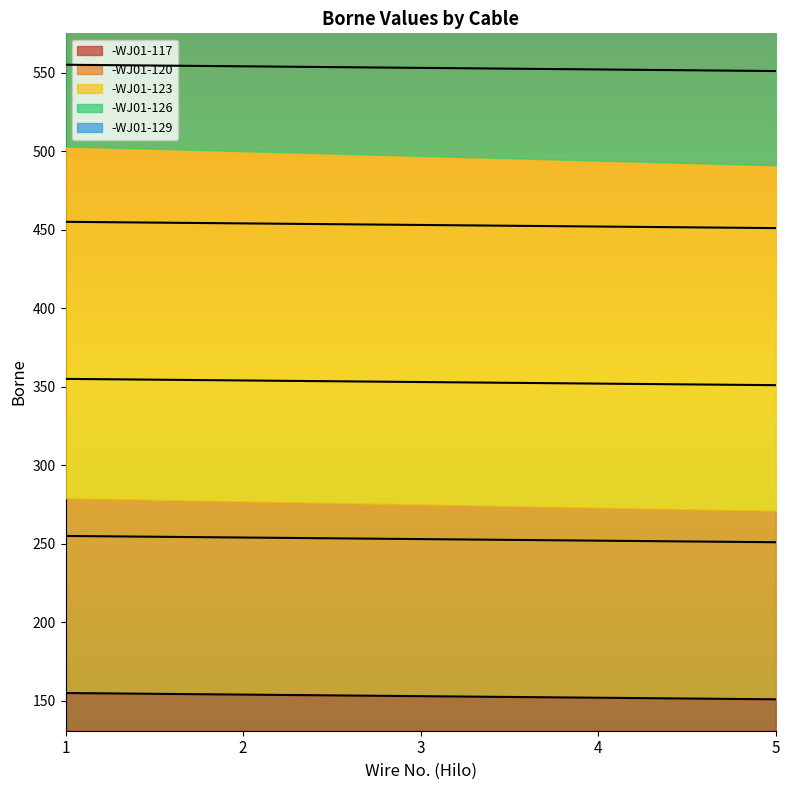

Which series has the largest total across all categories?

-WJ01-129